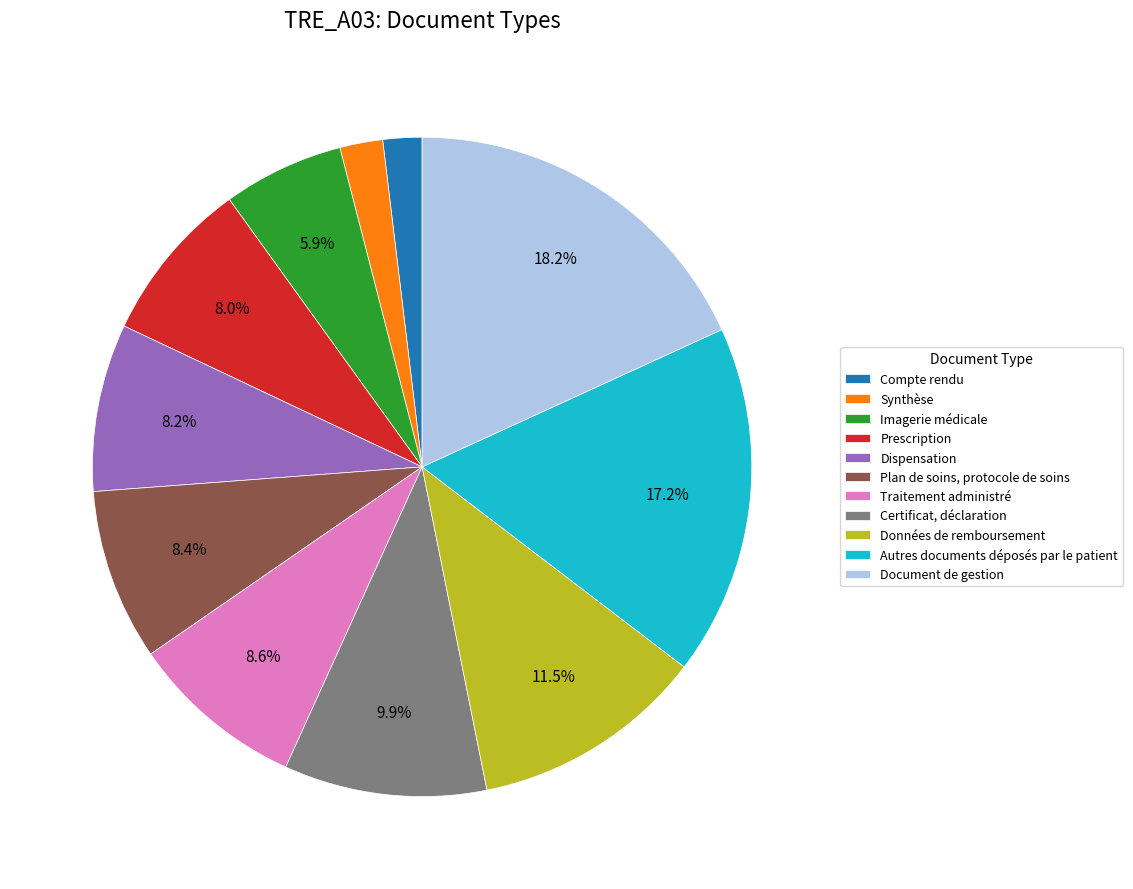

Which slice is the largest?

Document de gestion